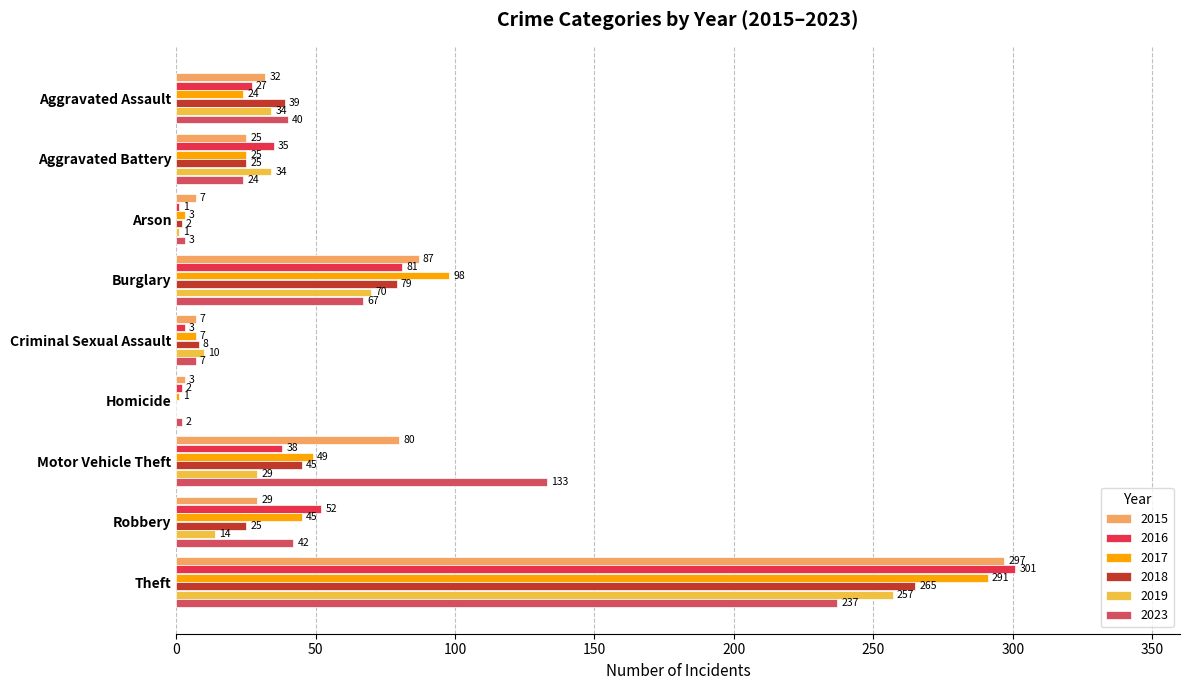

Which series changed the most between Aggravated Battery and Theft?

2015